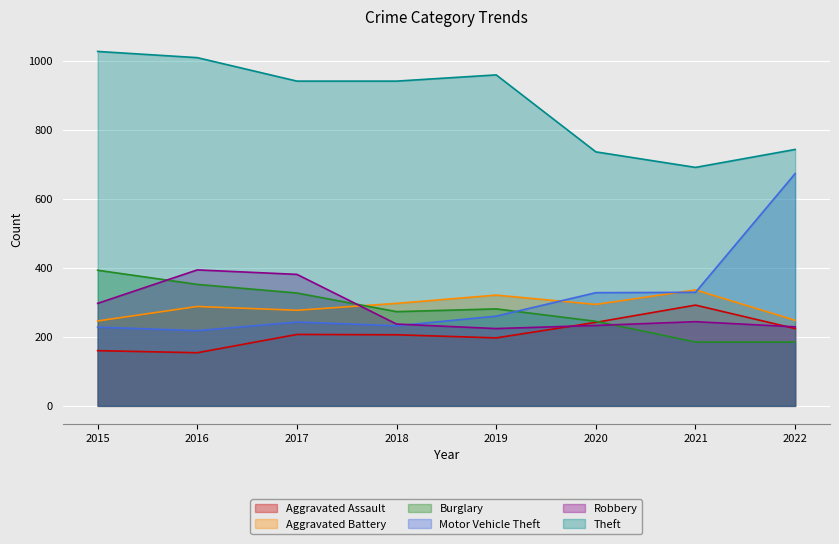

What is the difference between the highest and lowest values at 2016?

855